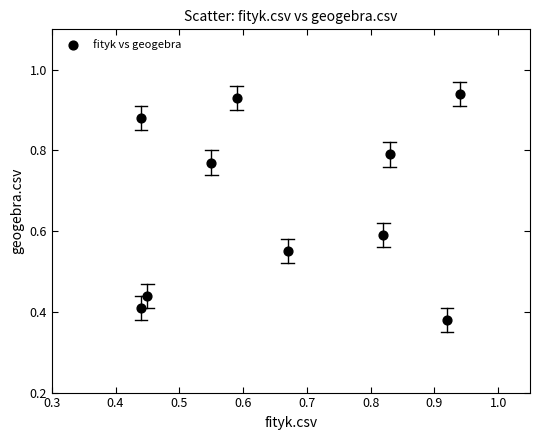

What is the range of X values (max minus min)?

0.5